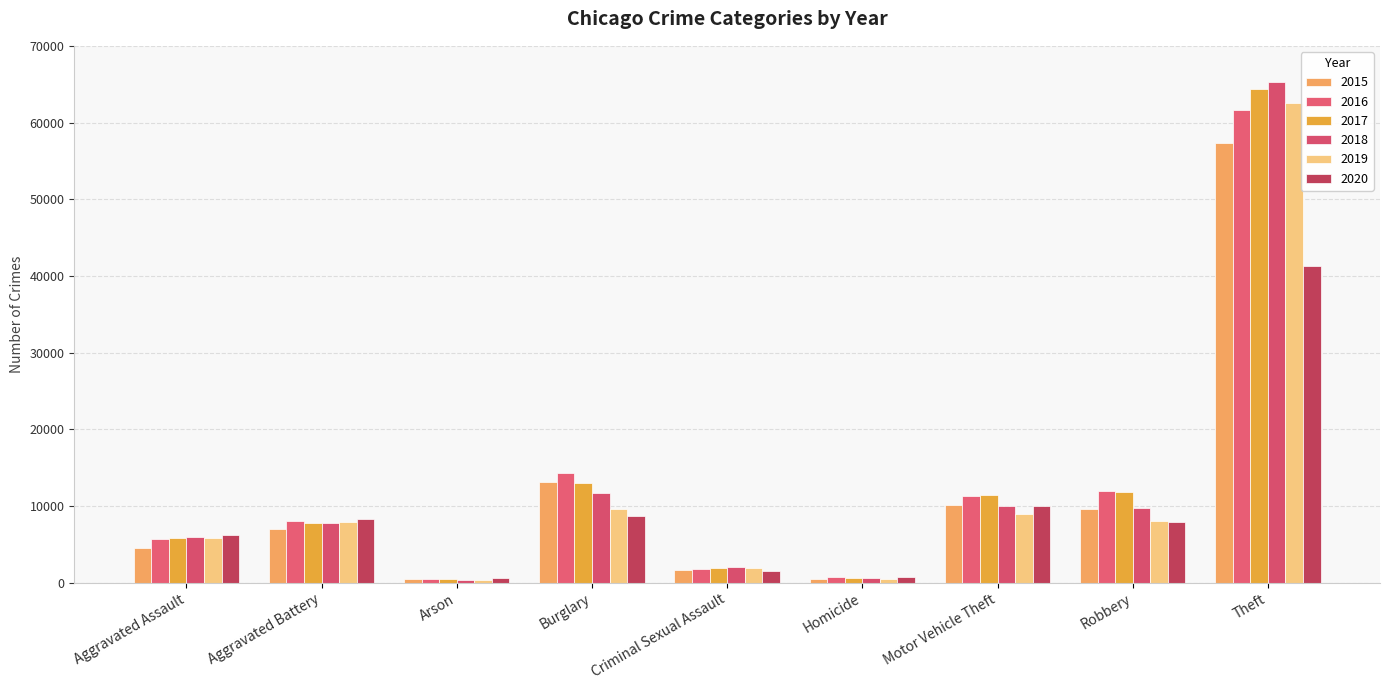

Which series has the largest total across all categories?

2017